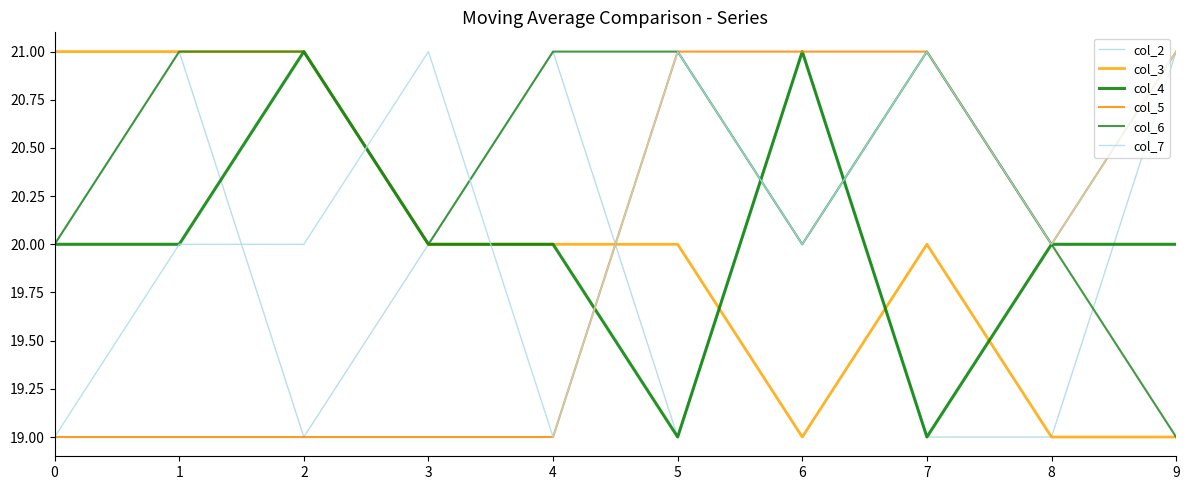

Reading left to right, list all the values displayed in this chart.

col_2: 0=20	1=21	2=19	3=20	4=21	5=19	6=21	7=19	8=19	9=21
col_3: 0=21	1=21	2=21	3=20	4=20	5=20	6=19	7=20	8=19	9=19
col_4: 0=20	1=20	2=21	3=20	4=20	5=19	6=21	7=19	8=20	9=20
col_5: 0=19	1=19	2=19	3=19	4=19	5=21	6=21	7=21	8=20	9=21
col_6: 0=20	1=21	2=21	3=20	4=21	5=21	6=20	7=21	8=20	9=19
col_7: 0=19	1=20	2=20	3=21	4=19	5=21	6=20	7=21	8=20	9=21